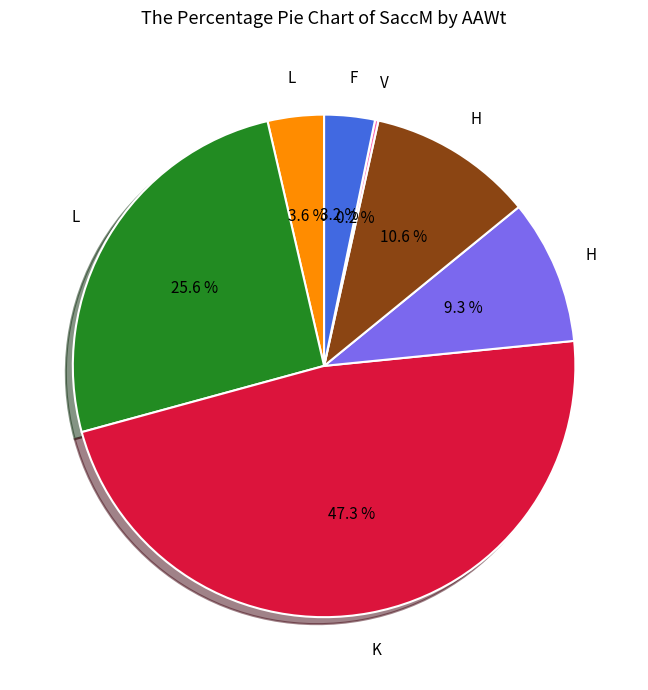

Is there a majority slice in this chart?

No